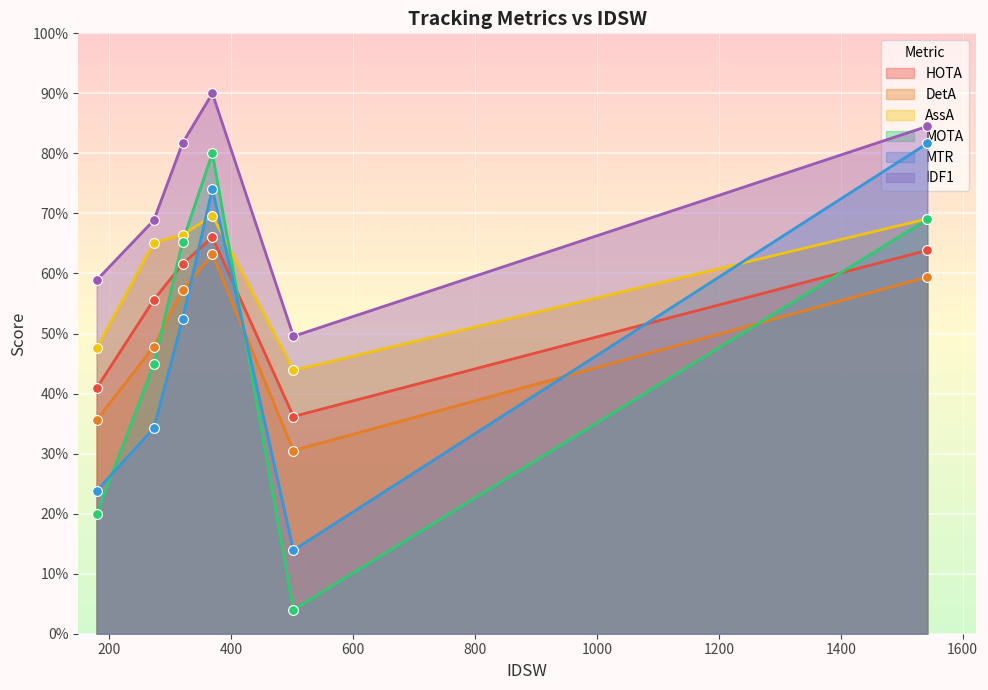

What are all the series names shown in the legend?

HOTA, DetA, AssA, MOTA, MTR, IDF1